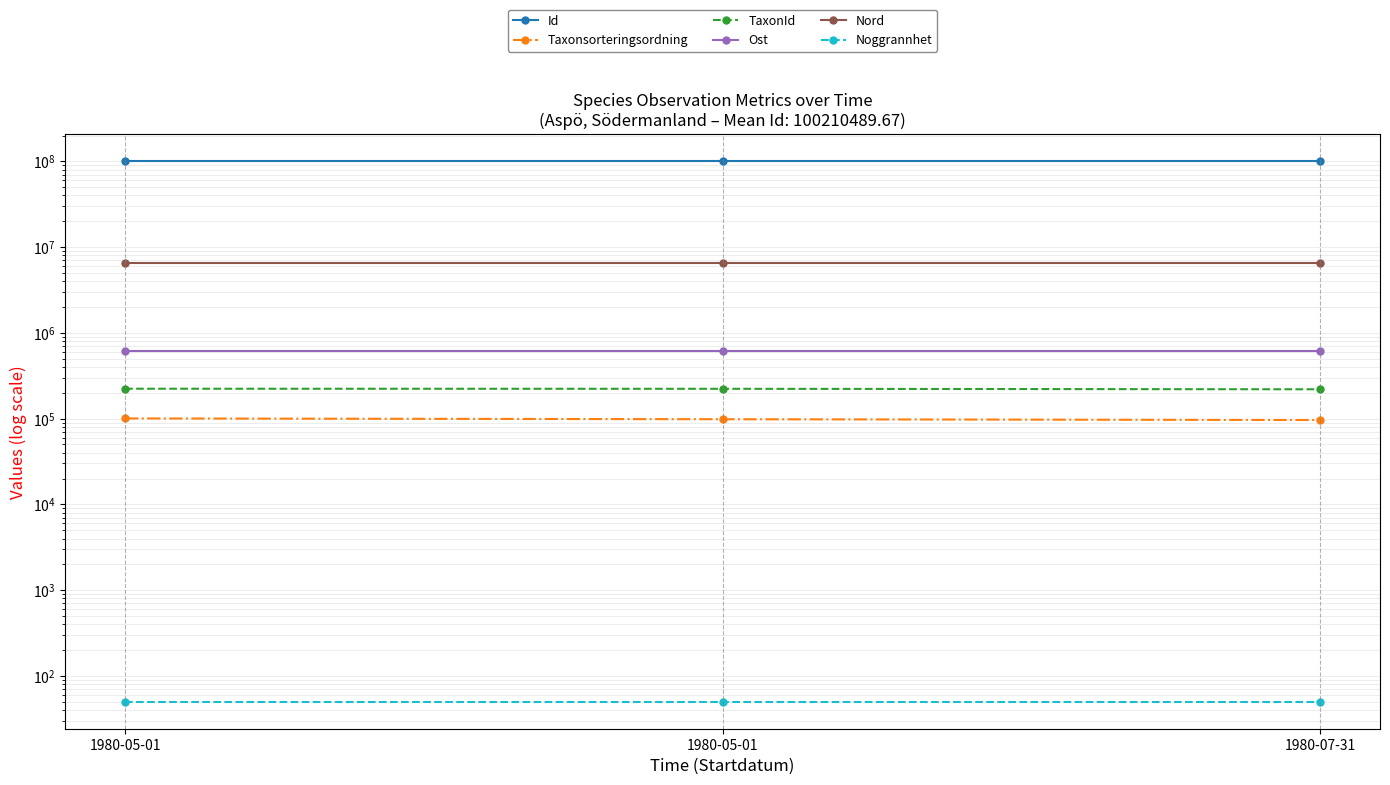

Rank the series by their maximum value, from highest to lowest.

Id, Nord, Ost, TaxonId, Taxonsorteringsordning, Noggrannhet